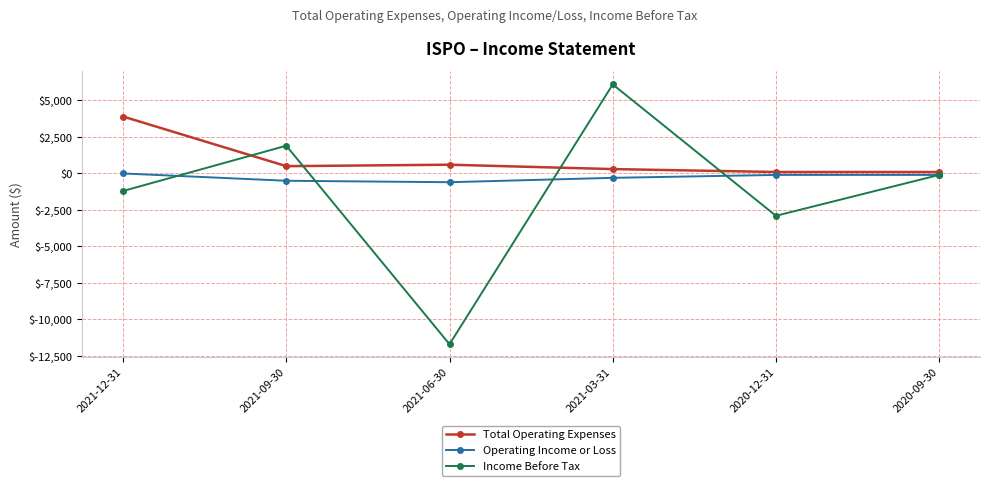

The value of Income Before Tax at 2021-03-31 is 9369. True or false?

False